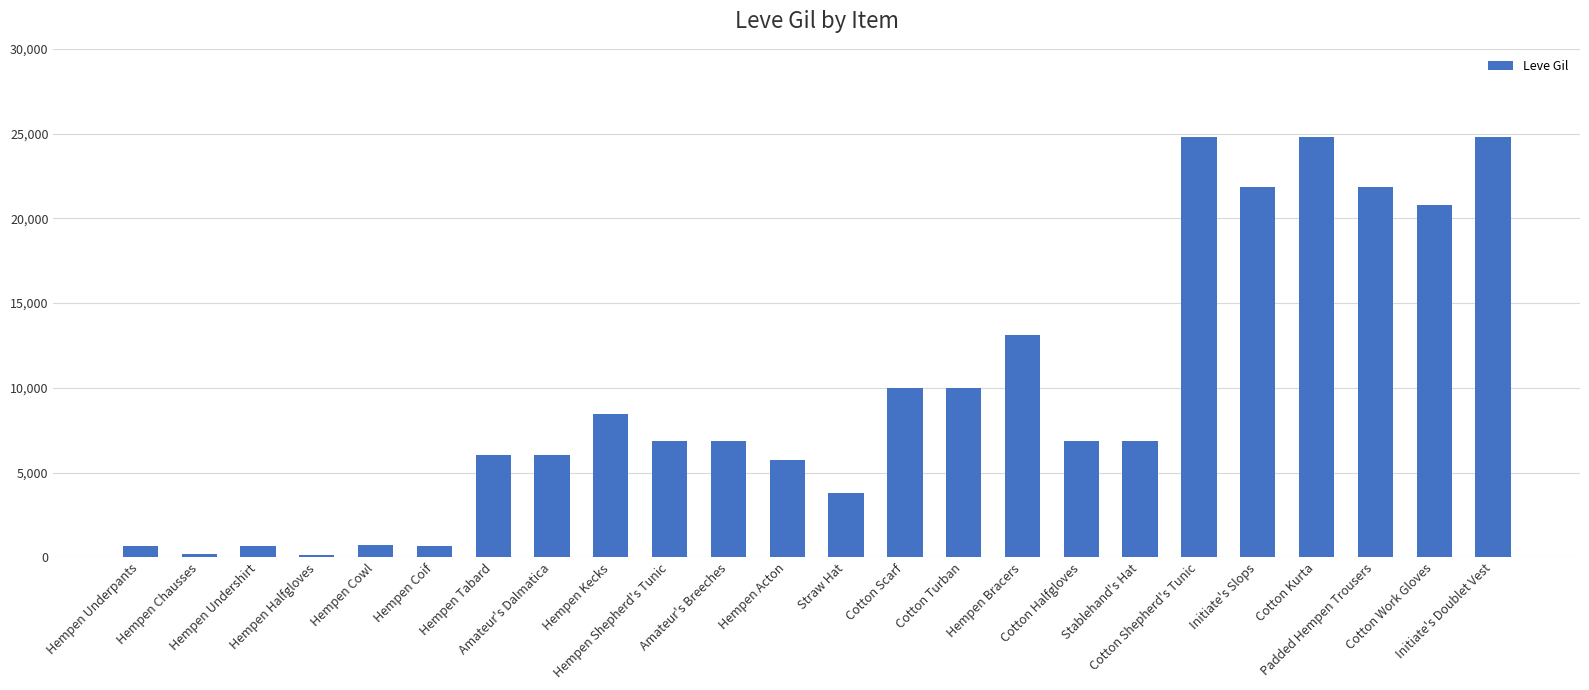

What is the sum of all values?

232590